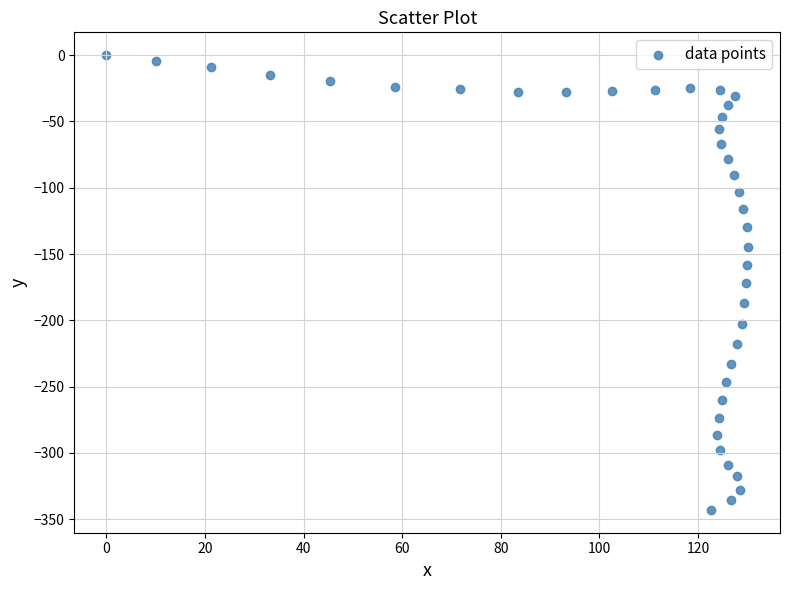

What is the range of Y values (max minus min)?

343.0